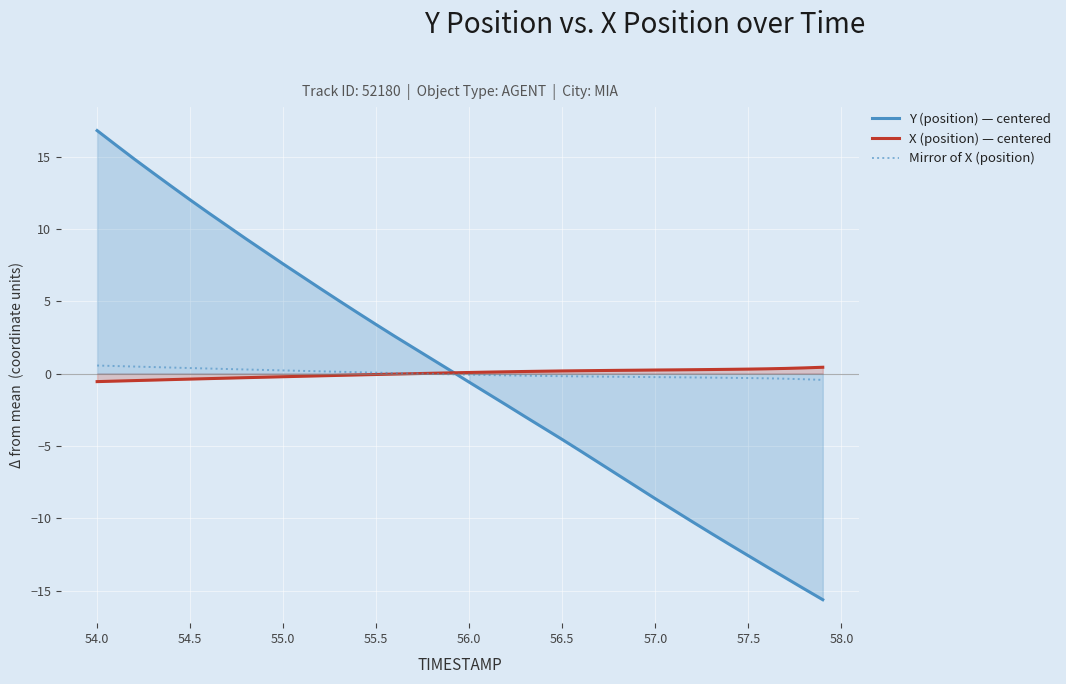

What is the highest value of the Y (position) — centered series?

16.8